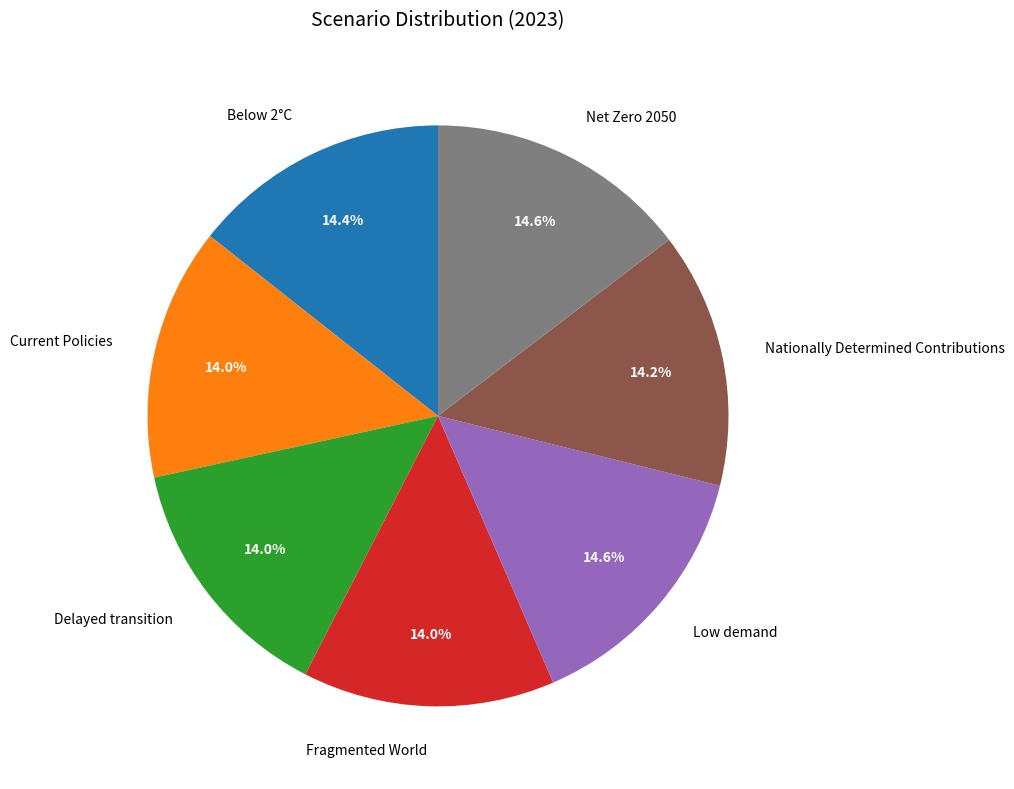

What is the total percentage of Delayed transition and Fragmented World?

28.1%